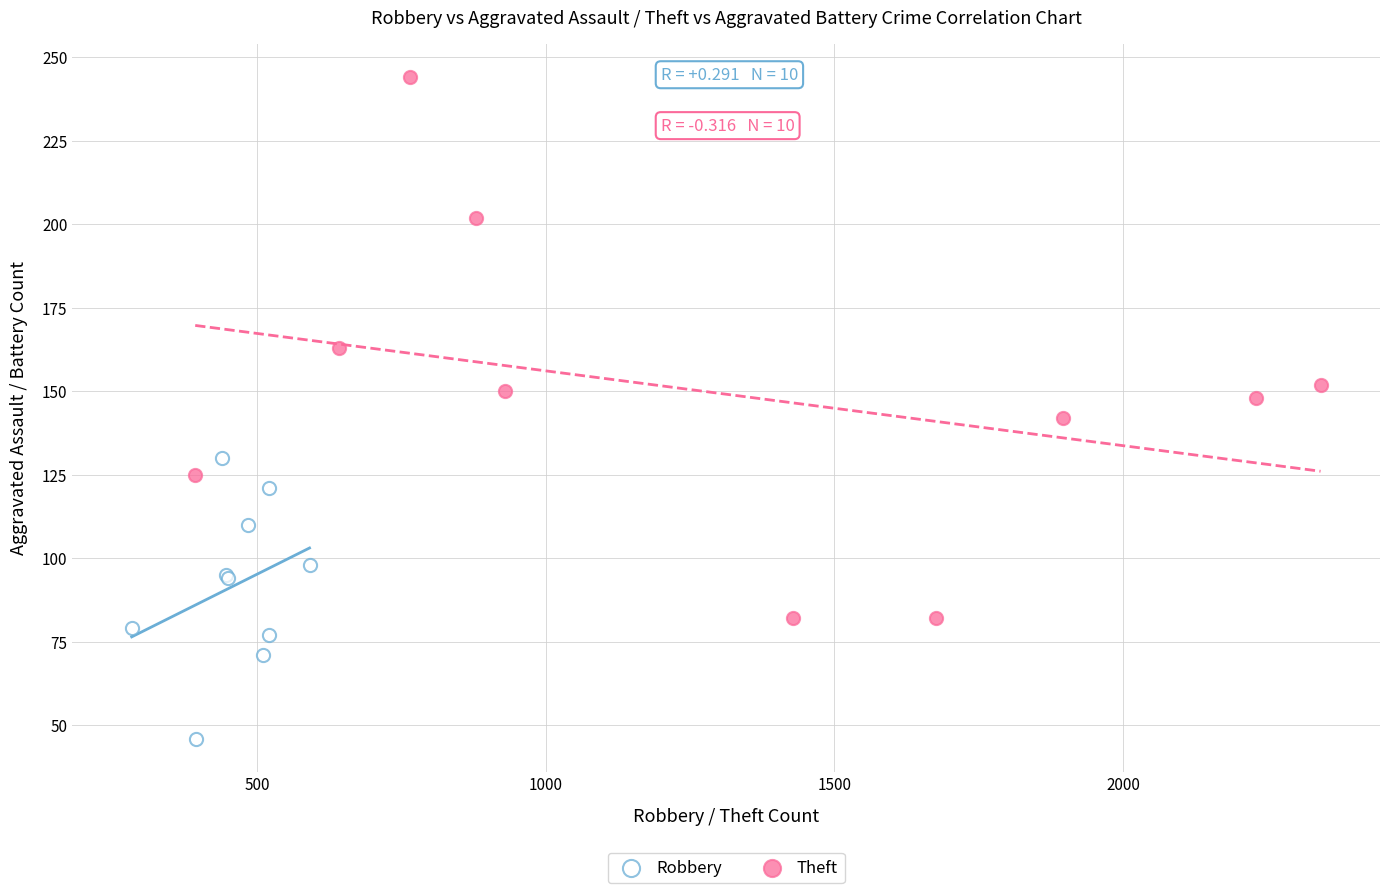

Which series contains the lowest Y value?

Robbery